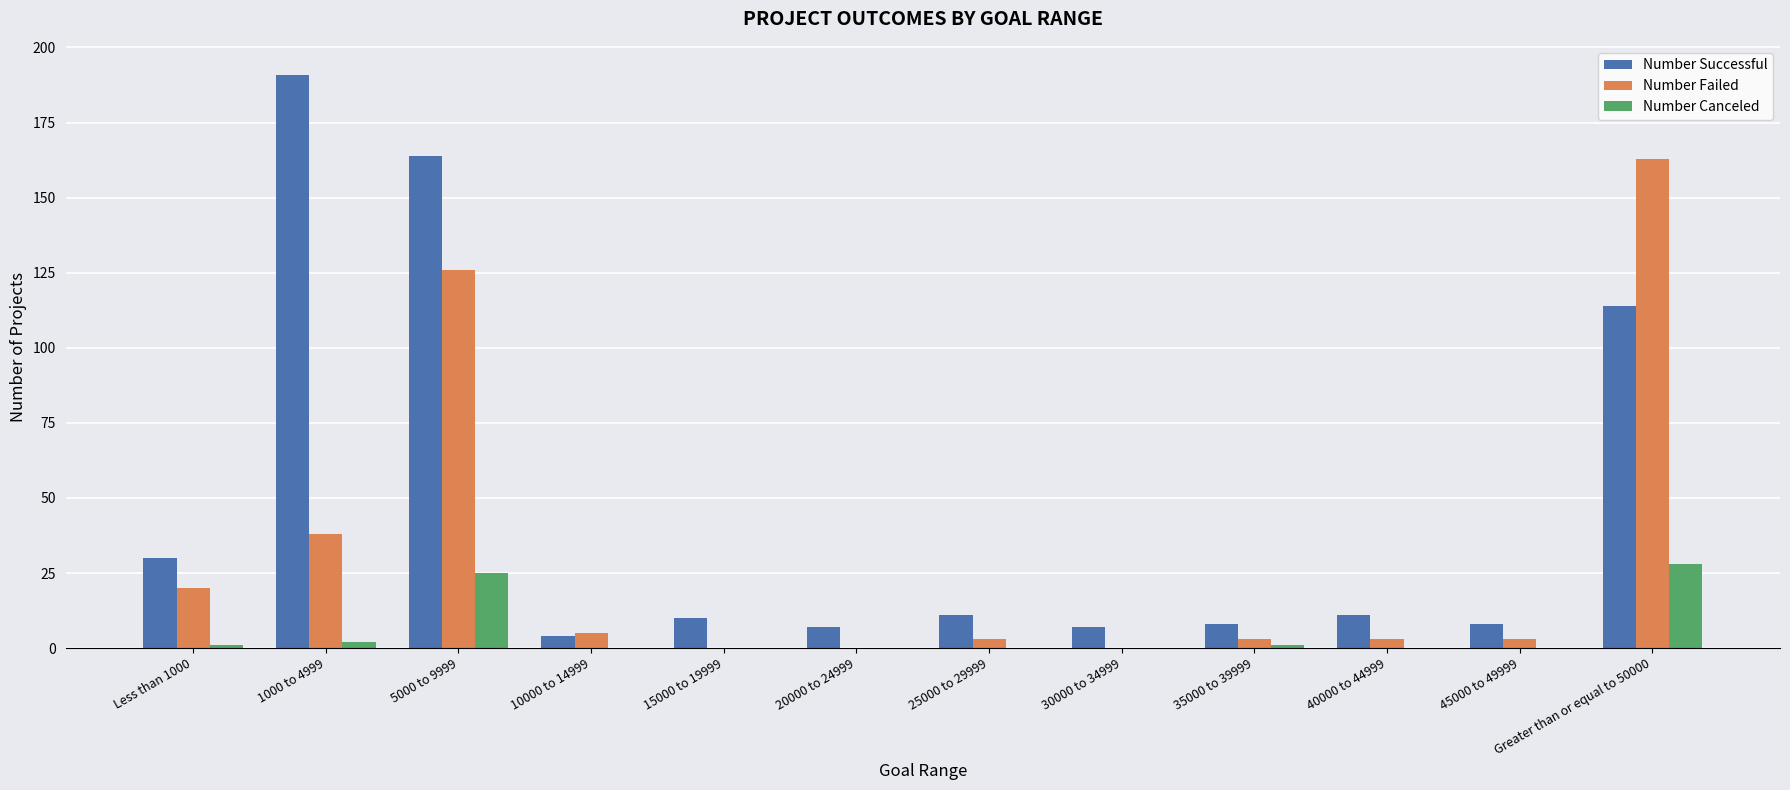

The Number Canceled series shows 1 at 35000 to 39999. True or false?

True